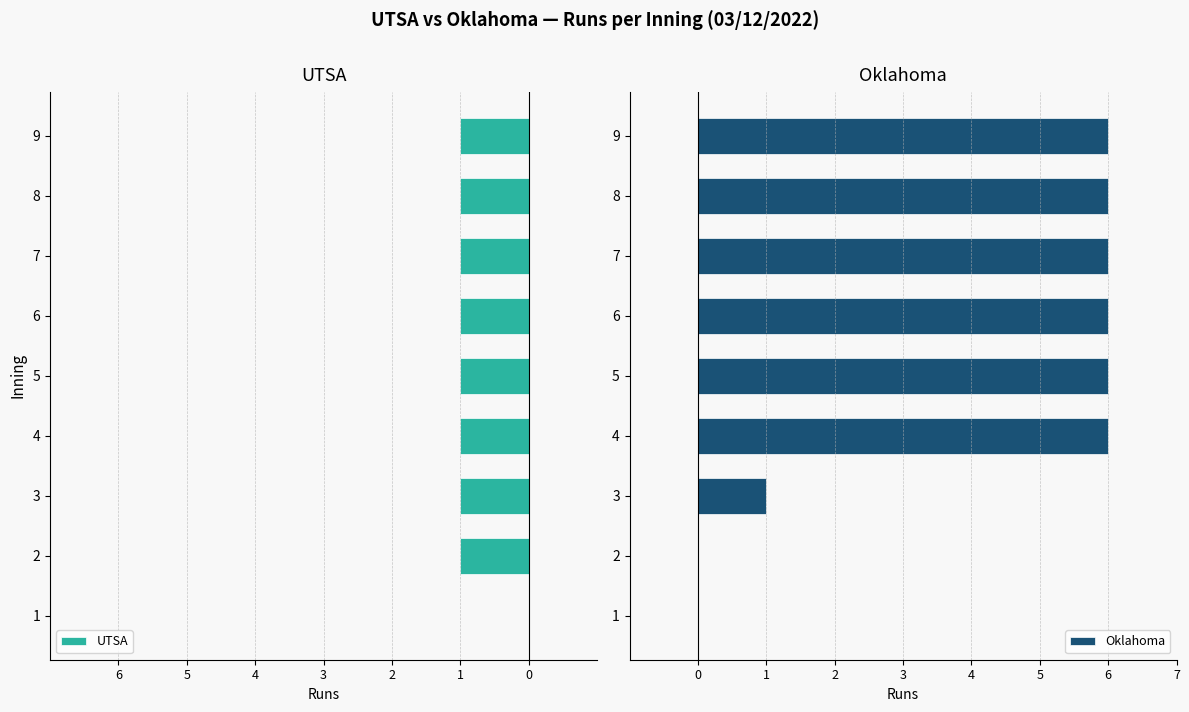

How many series are shown in this chart?

2